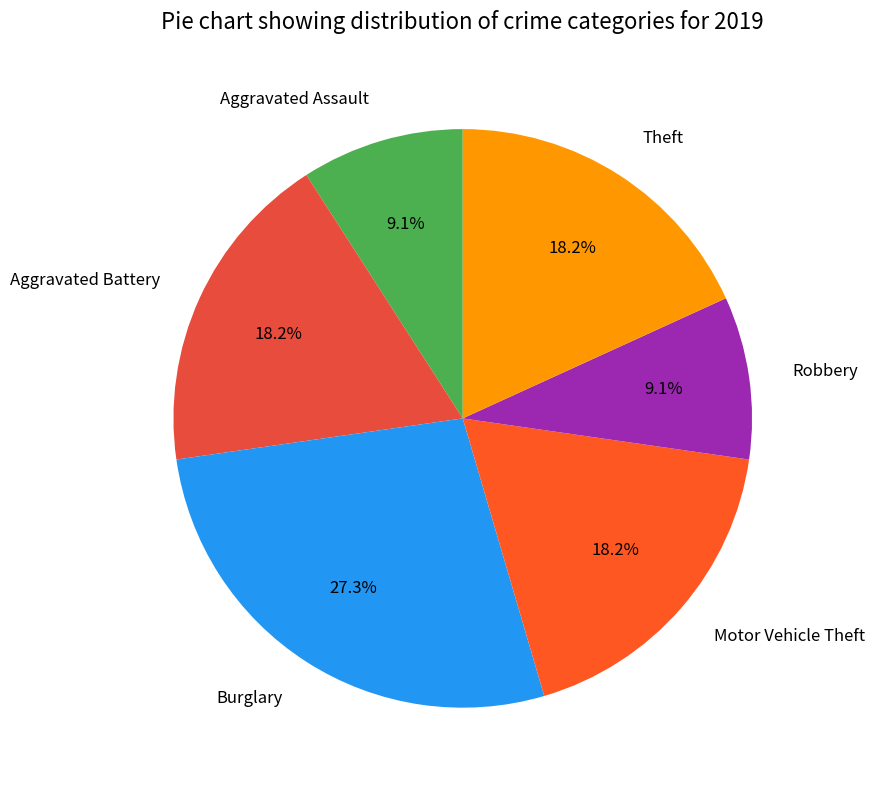

Is it true that Robbery is 1% of the pie?

False